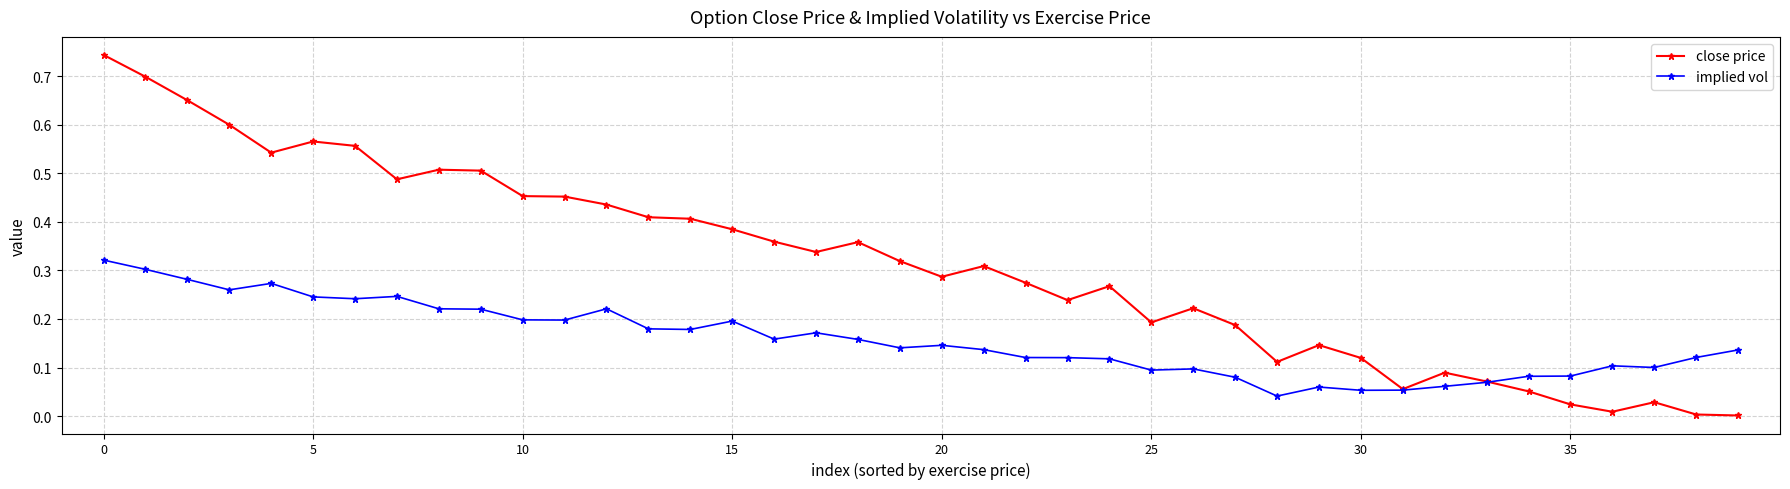

Count the implied vol values in the range 0 to 1.

40